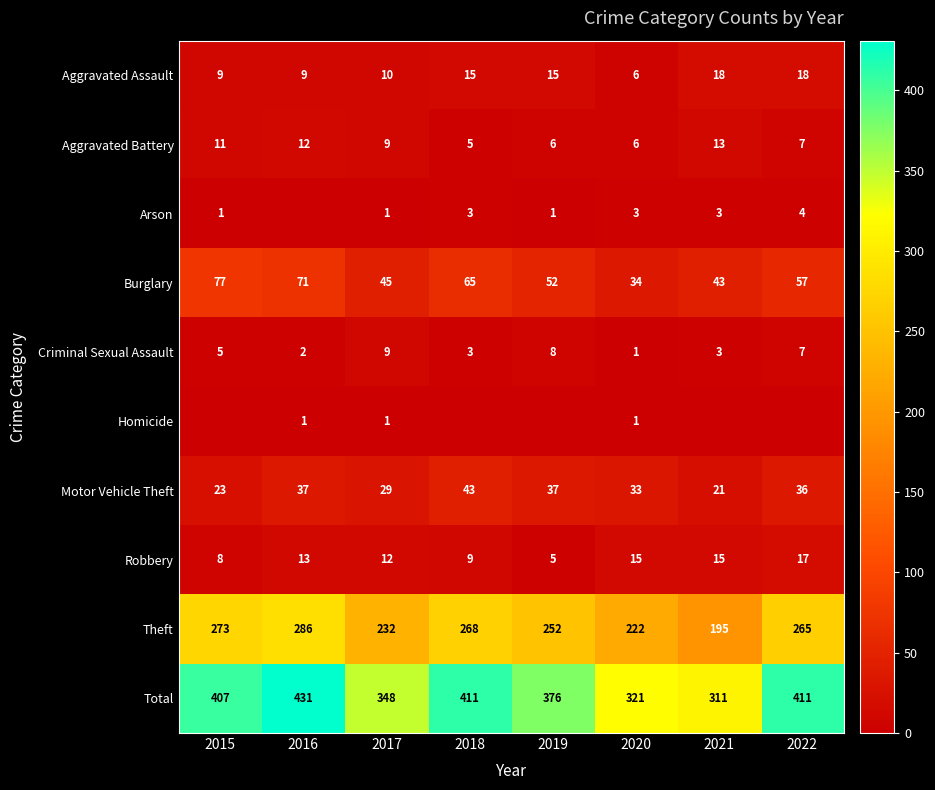

What is the difference between the maximum and minimum values in the Burglary series?

43